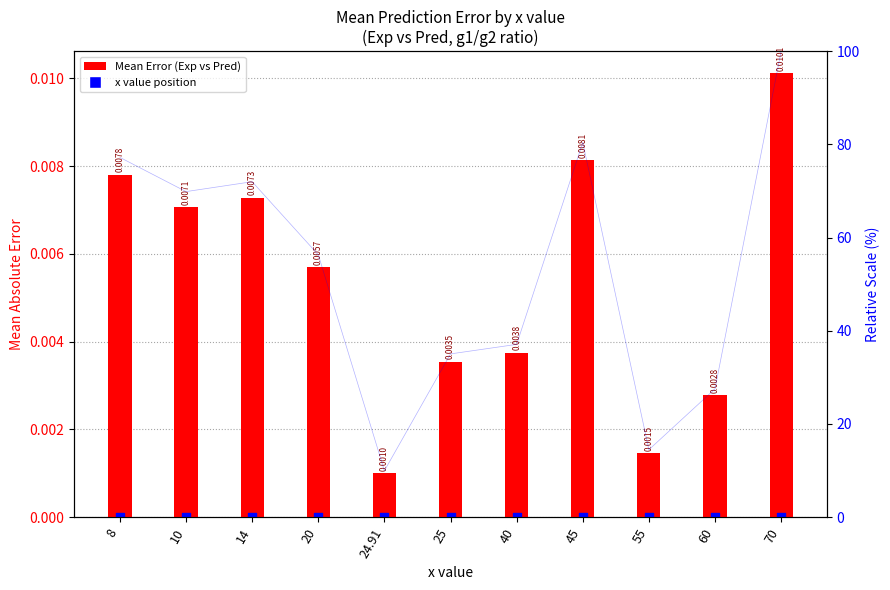

At which category is the sum across all series the highest?

70